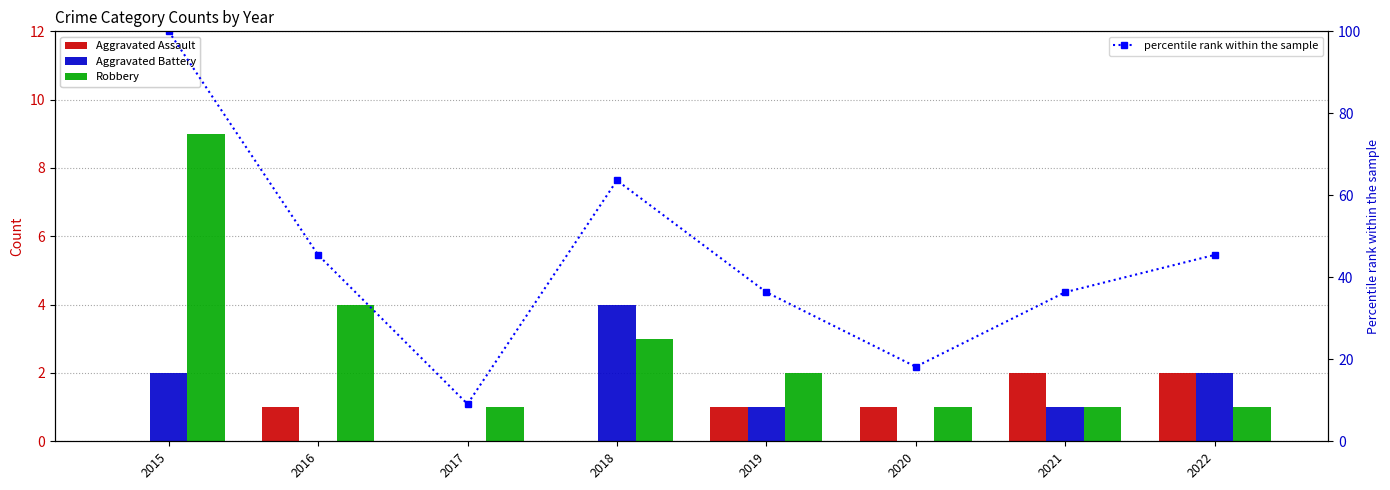

Reading left to right, list all the values displayed in this chart.

Aggravated Assault: 0.0	1.0	0.0	0.0	1.0	1.0	2.0	2.0
Aggravated Battery: 2.0	0.0	0.0	4.0	1.0	0.0	1.0	2.0
Robbery: 9.0	4.0	1.0	3.0	2.0	1.0	1.0	1.0
percentile rank within the sample: 100.0	45.5	9.1	63.6	36.4	18.2	36.4	45.5